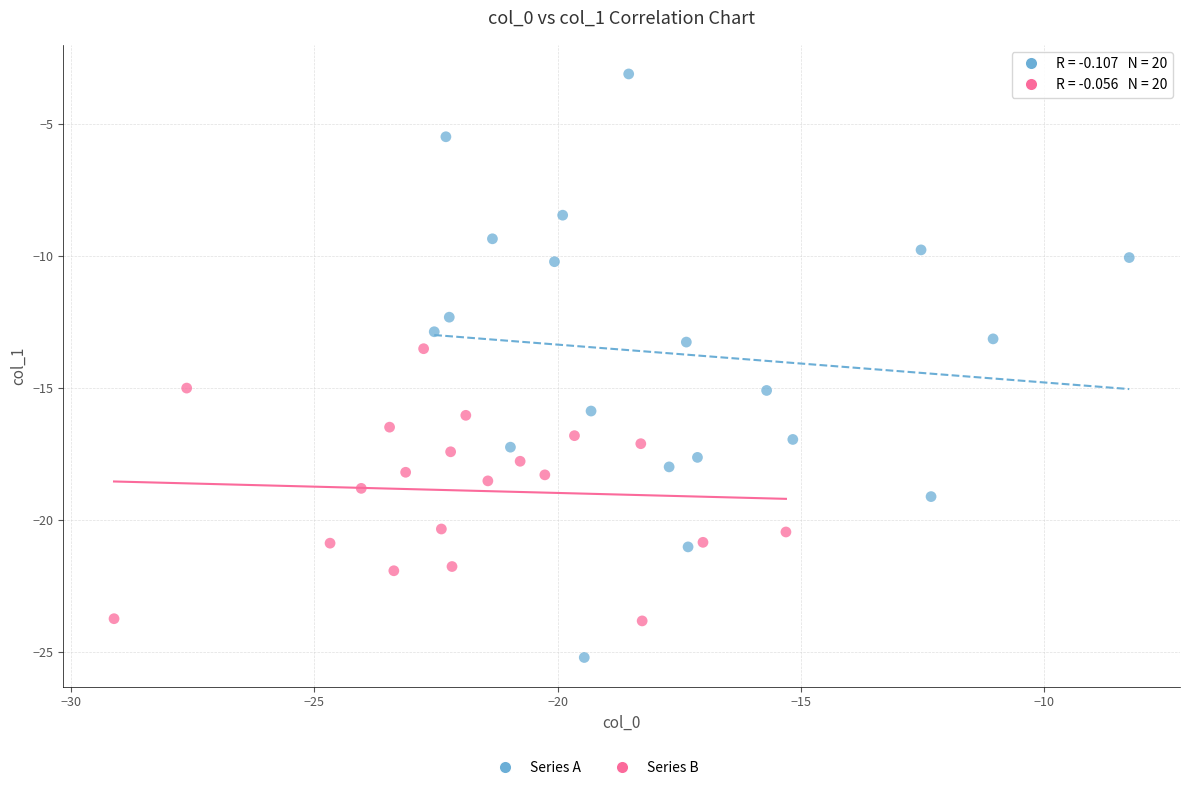

Which series has the widest spread of Y values?

Series A